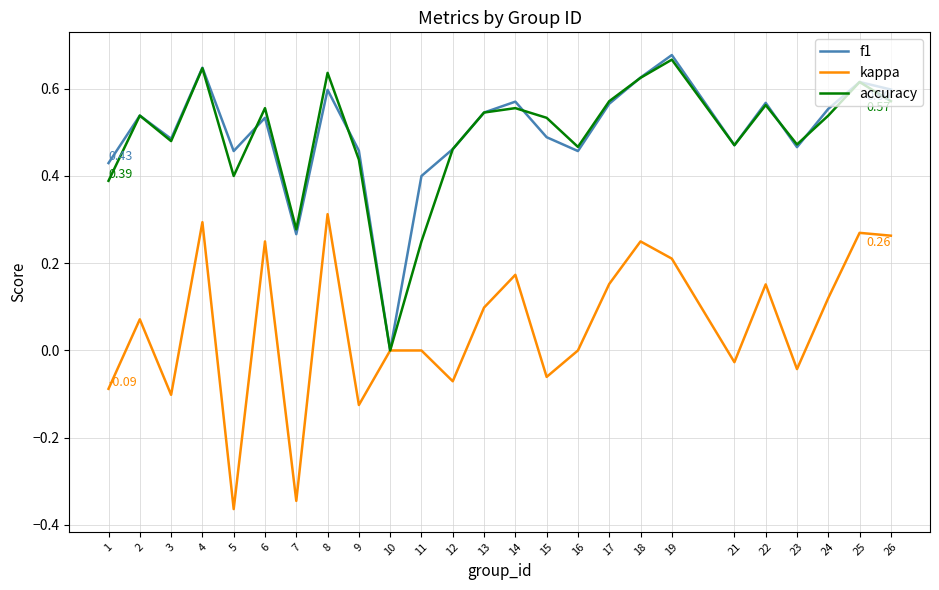

Is the value of accuracy at 5 greater than the value of f1 at 23?

No